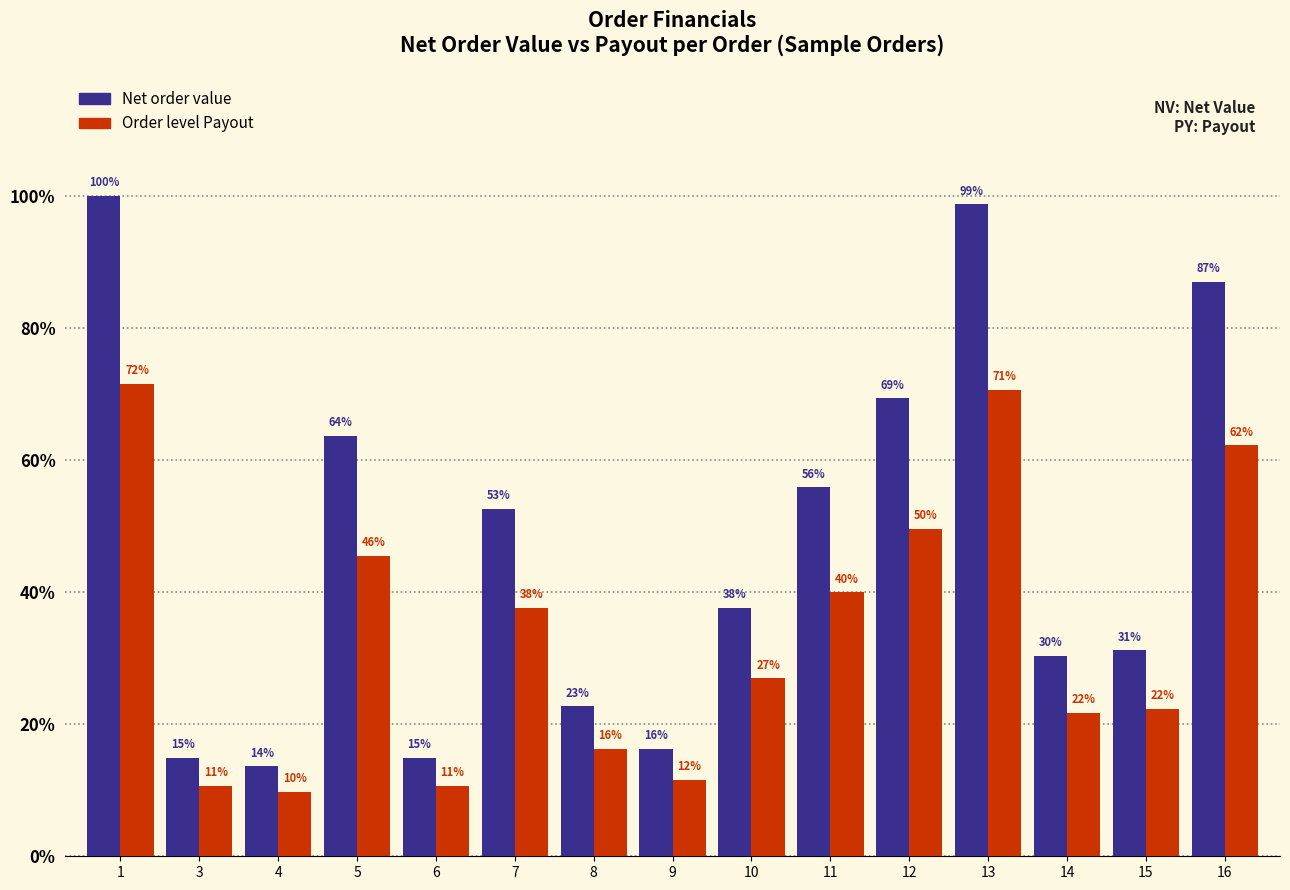

What is the value of the Net order value bar at the 8th from the left?

144.4